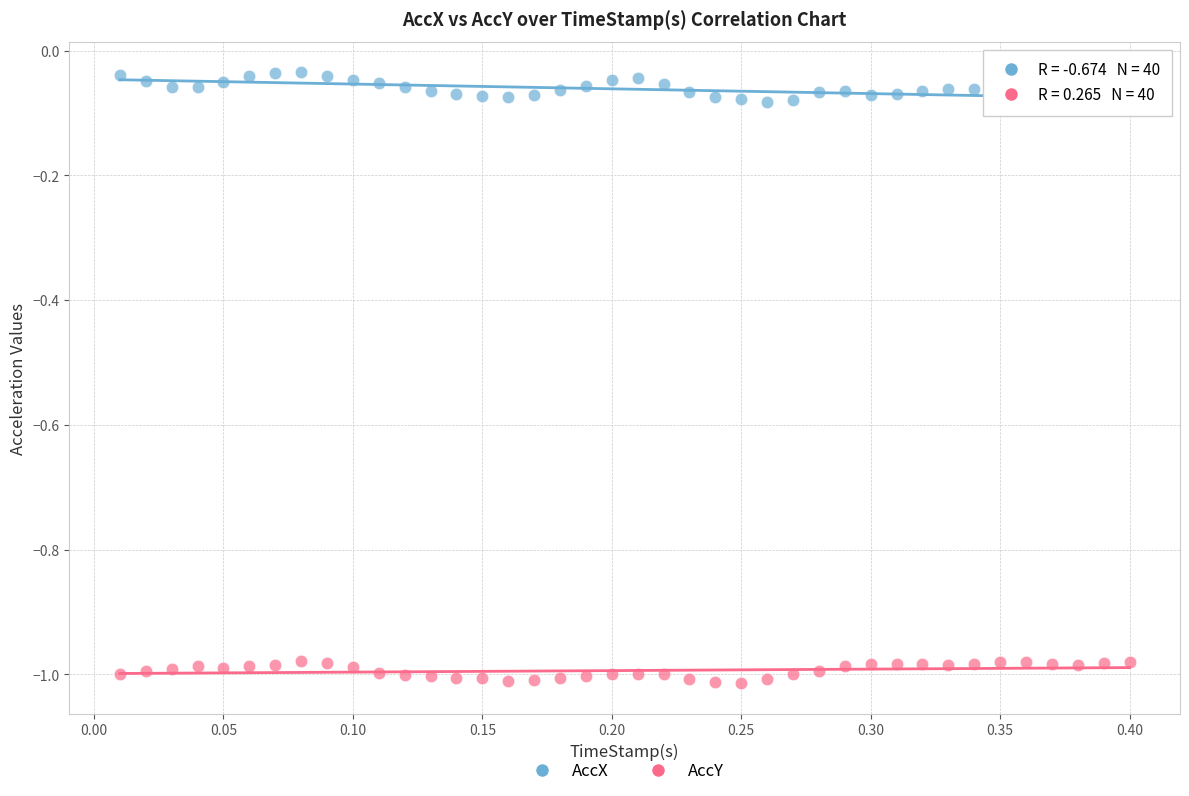

Which series reaches the maximum Y coordinate?

AccX